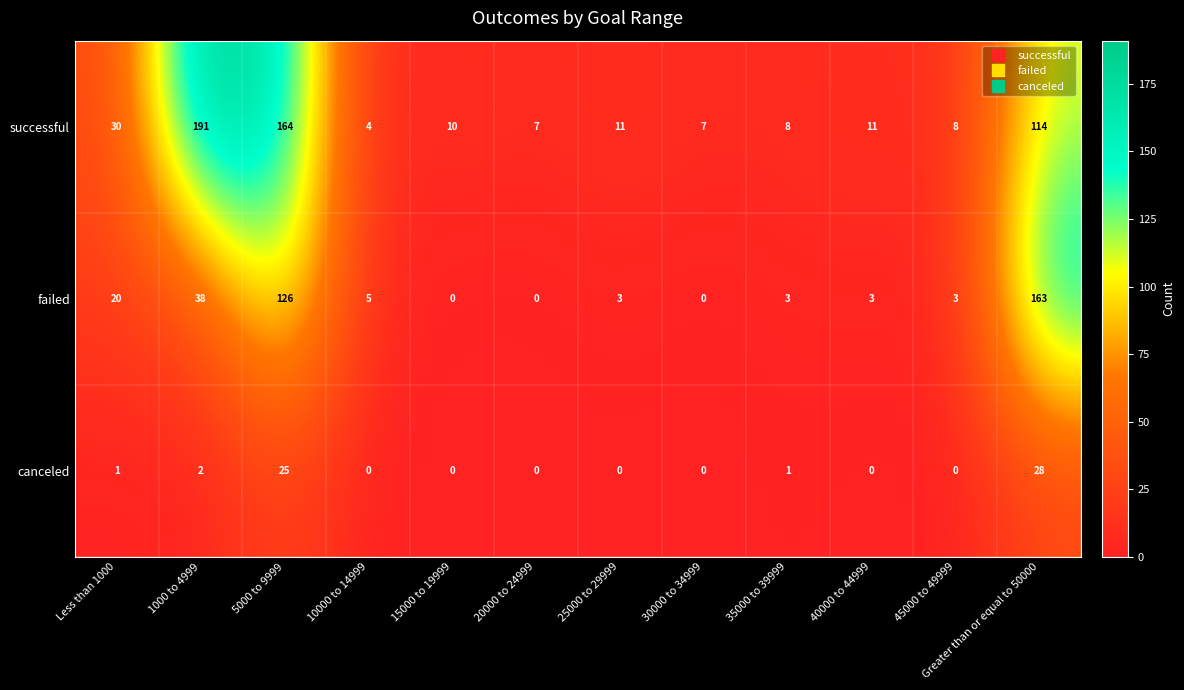

Which series has the largest total across all categories?

successful